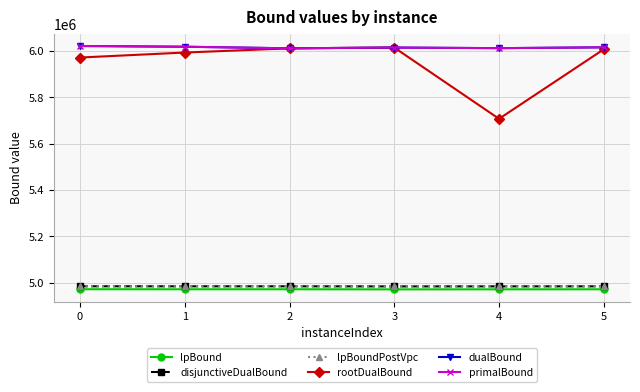

Is this an area chart (filled region under the line)?

No